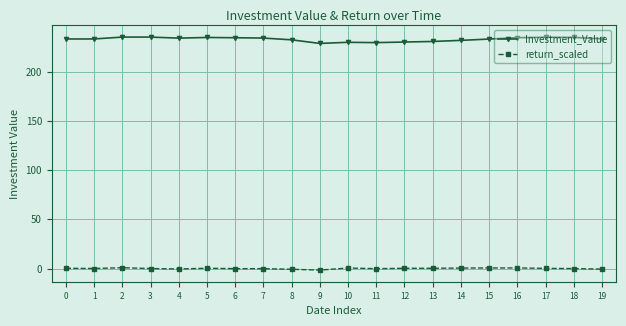

What is the sum of all Investment_Value values?

4656.4